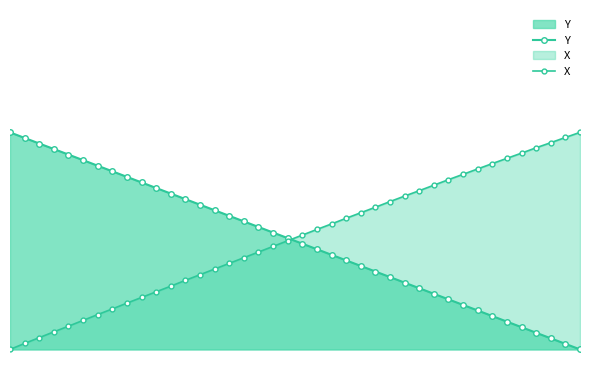

Is it true that Y equals 373.6 at 29?

False